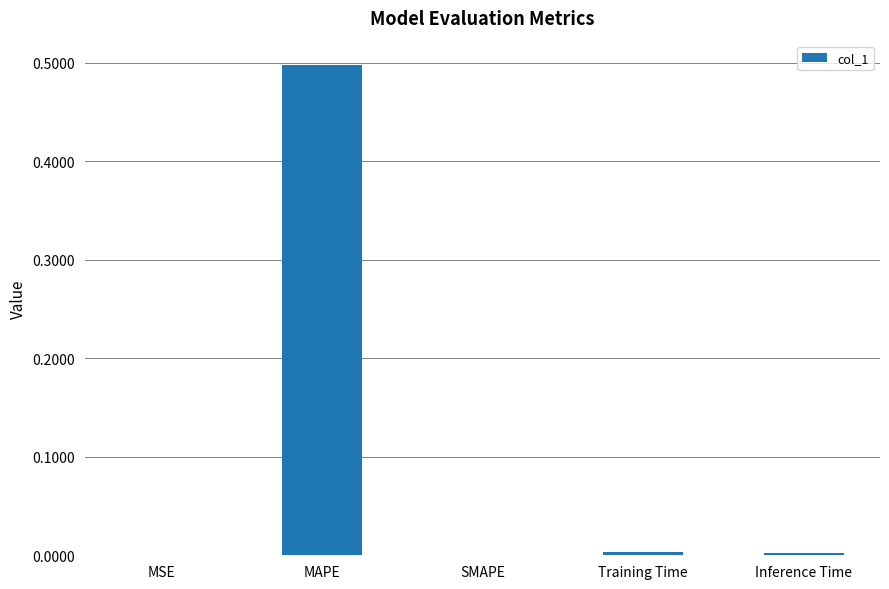

The chart shows a value of 0.0 at Inference Time. True or false?

True